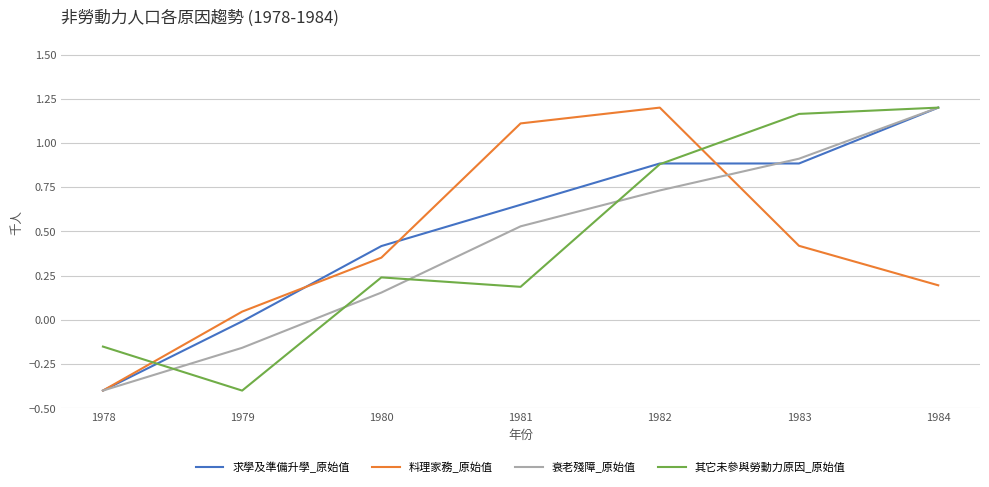

Between 1980 and 1983, which series saw the biggest shift?

其它未參與勞動力原因_原始值